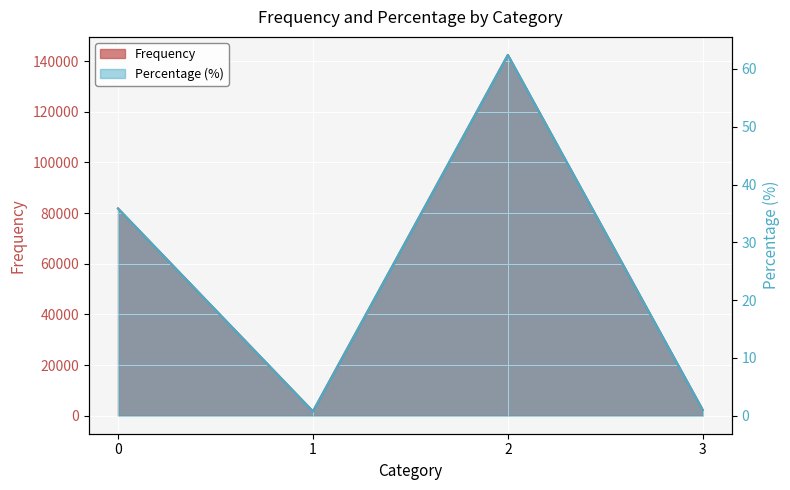

Rank the series by their maximum value, from highest to lowest.

Frequency, Percentage (%)